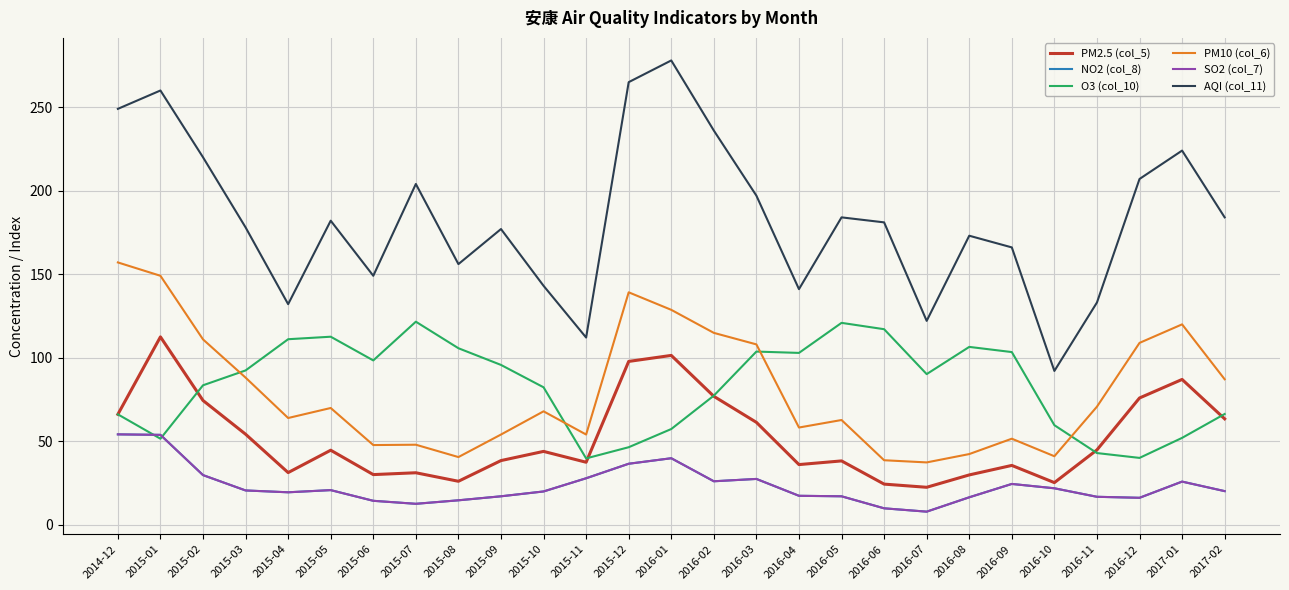

Reading left to right, what are all the values shown in this chart?

PM2.5 (col_5): 2014-12=66.0	2015-01=112.4	2015-02=74.3	2015-03=54.1	2015-04=31.1	2015-05=44.5	2015-06=29.9	2015-07=31.0	2015-08=25.9	2015-09=38.3	2015-10=43.8	2015-11=37.3	2015-12=97.7	2016-01=101.3	2016-02=76.8	2016-03=61.2	2016-04=35.9	2016-05=38.1	2016-06=24.2	2016-07=22.3	2016-08=29.7	2016-09=35.4	2016-10=25.1	2016-11=44.7	2016-12=75.8	2017-01=86.9	2017-02=63.3
NO2 (col_8): 2014-12=54.0	2015-01=53.7	2015-02=29.6	2015-03=20.4	2015-04=19.3	2015-05=20.6	2015-06=14.2	2015-07=12.4	2015-08=14.5	2015-09=16.9	2015-10=19.8	2015-11=27.7	2015-12=36.4	2016-01=39.7	2016-02=25.9	2016-03=27.3	2016-04=17.2	2016-05=16.9	2016-06=9.7	2016-07=7.7	2016-08=16.3	2016-09=24.3	2016-10=21.7	2016-11=16.6	2016-12=16.0	2017-01=25.7	2017-02=20.0
O3 (col_10): 2014-12=66.0	2015-01=51.4	2015-02=83.4	2015-03=92.3	2015-04=111.0	2015-05=112.5	2015-06=98.3	2015-07=121.5	2015-08=105.6	2015-09=95.6	2015-10=82.2	2015-11=39.6	2015-12=46.3	2016-01=57.2	2016-02=77.2	2016-03=103.6	2016-04=102.8	2016-05=120.8	2016-06=117.0	2016-07=90.1	2016-08=106.4	2016-09=103.3	2016-10=59.5	2016-11=42.8	2016-12=39.9	2017-01=51.9	2017-02=66.2
PM10 (col_6): 2014-12=157.0	2015-01=149.0	2015-02=110.9	2015-03=88.0	2015-04=63.8	2015-05=69.8	2015-06=47.6	2015-07=47.8	2015-08=40.4	2015-09=53.9	2015-10=67.8	2015-11=53.9	2015-12=139.1	2016-01=128.6	2016-02=114.8	2016-03=107.9	2016-04=58.1	2016-05=62.6	2016-06=38.5	2016-07=37.2	2016-08=42.2	2016-09=51.4	2016-10=40.9	2016-11=70.6	2016-12=108.8	2017-01=119.9	2017-02=87.0
SO2 (col_7): 2014-12=54.0	2015-01=53.7	2015-02=29.6	2015-03=20.4	2015-04=19.3	2015-05=20.6	2015-06=14.2	2015-07=12.4	2015-08=14.5	2015-09=16.9	2015-10=19.8	2015-11=27.7	2015-12=36.4	2016-01=39.7	2016-02=25.9	2016-03=27.3	2016-04=17.2	2016-05=16.9	2016-06=9.7	2016-07=7.7	2016-08=16.3	2016-09=24.3	2016-10=21.7	2016-11=16.6	2016-12=16.0	2017-01=25.7	2017-02=20.0
AQI (col_11): 2014-12=249.0	2015-01=260.0	2015-02=220.0	2015-03=178.0	2015-04=132.0	2015-05=182.0	2015-06=149.0	2015-07=204.0	2015-08=156.0	2015-09=177.0	2015-10=143.0	2015-11=112.0	2015-12=265.0	2016-01=278.0	2016-02=236.0	2016-03=197.0	2016-04=141.0	2016-05=184.0	2016-06=181.0	2016-07=122.0	2016-08=173.0	2016-09=166.0	2016-10=92.0	2016-11=133.0	2016-12=207.0	2017-01=224.0	2017-02=184.0